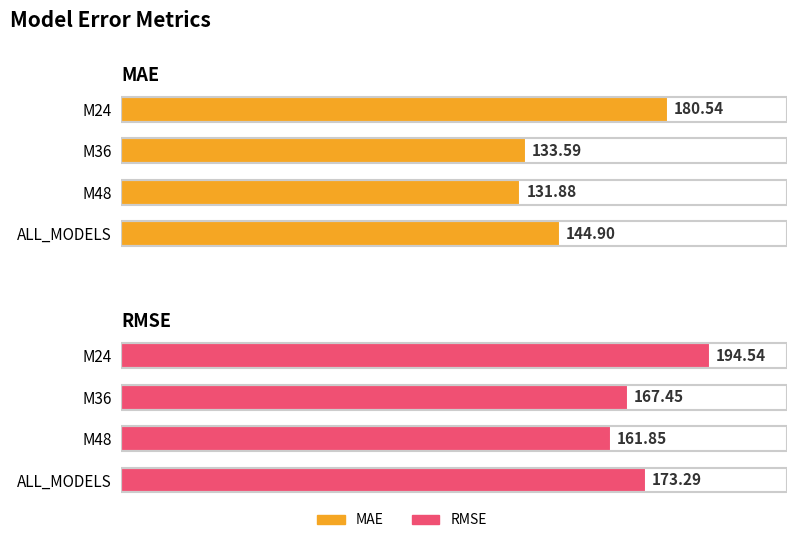

What is the average value of the MAE series?

147.7